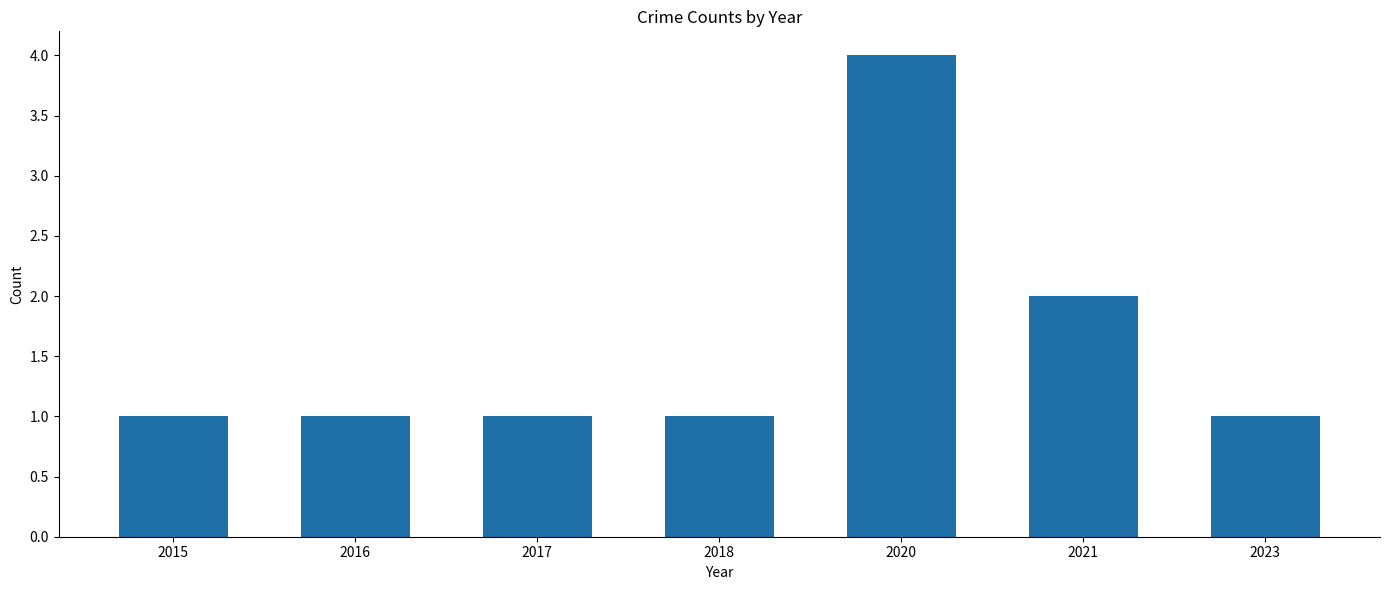

What is the ratio of the value at 2023 to the value at 2017?

1.0